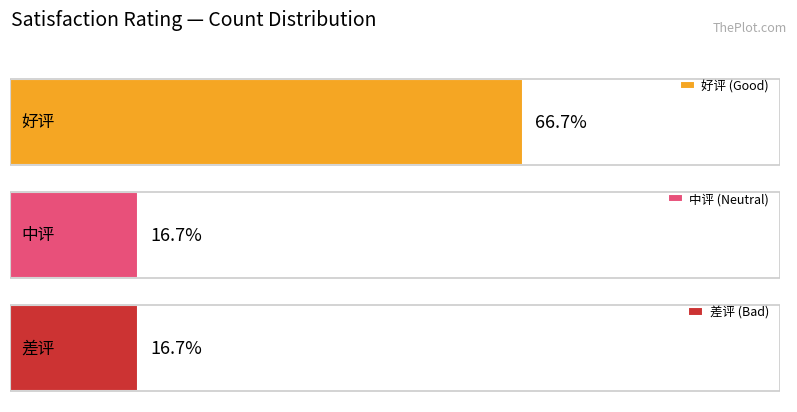

What is the spread (max minus min) of values at goods_id count?

3